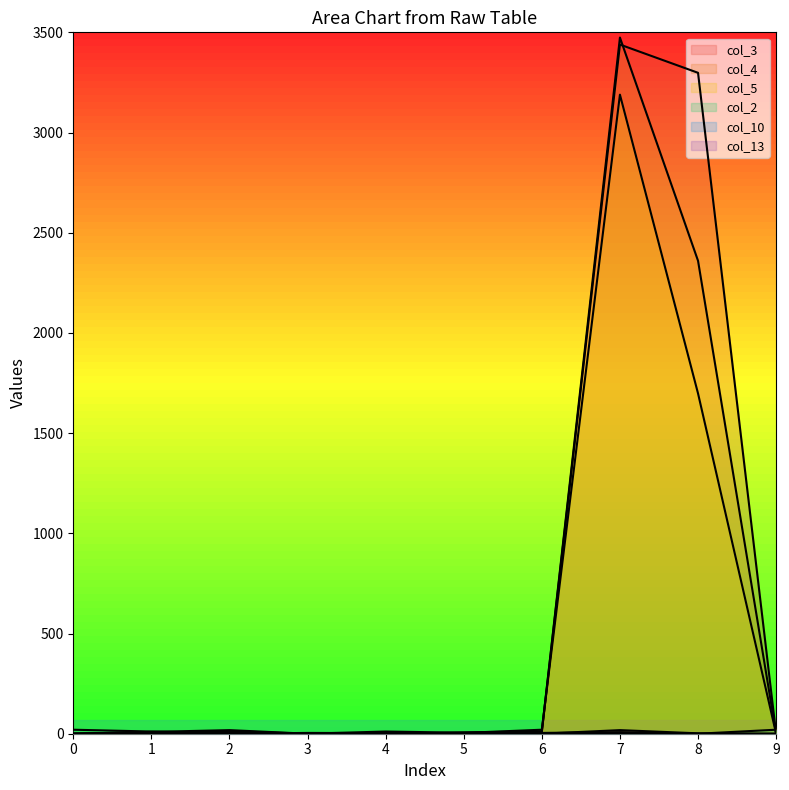

What is the spread (max minus min) of values at 5?

6